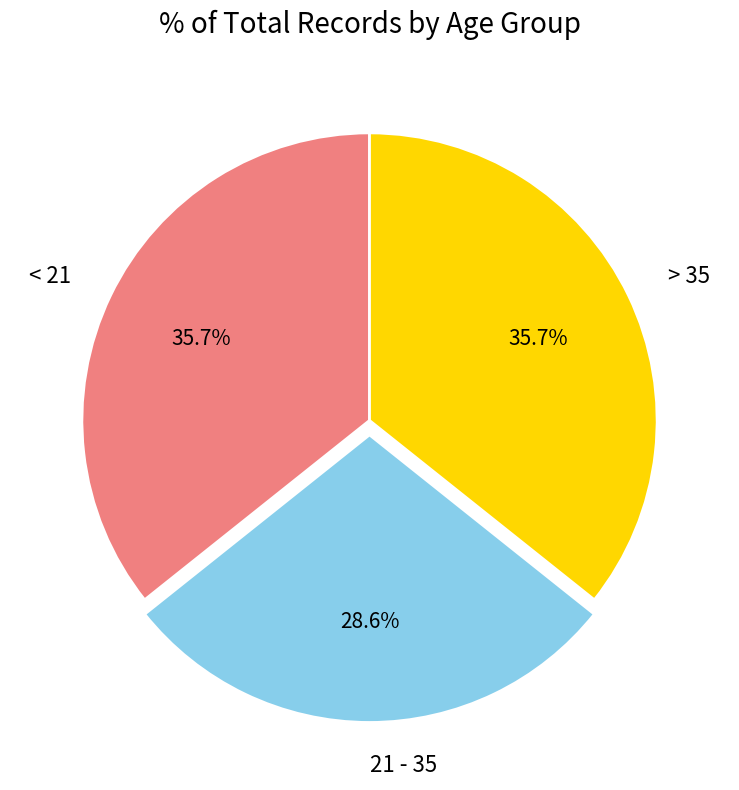

What is the smallest slice in the pie chart?

21 - 35